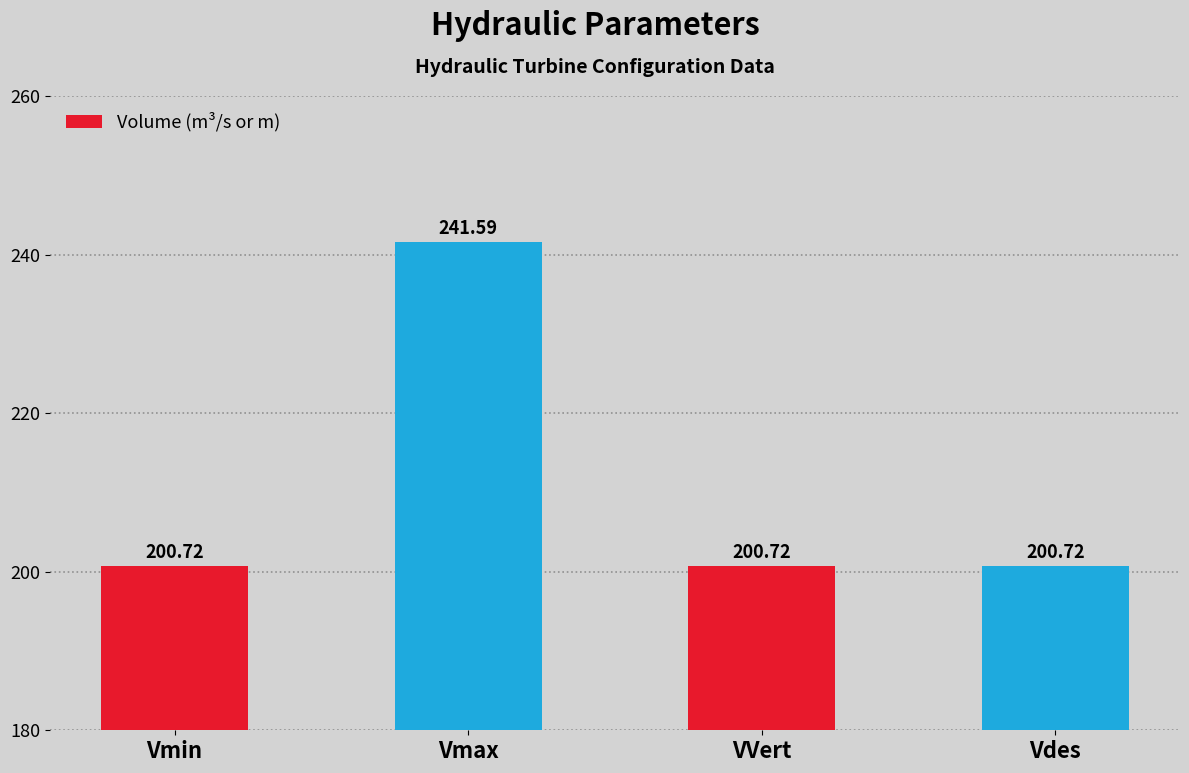

Reading left to right, list all the values displayed in this chart.

Vmin=200.7	Vmax=241.6	VVert=200.7	Vdes=200.7